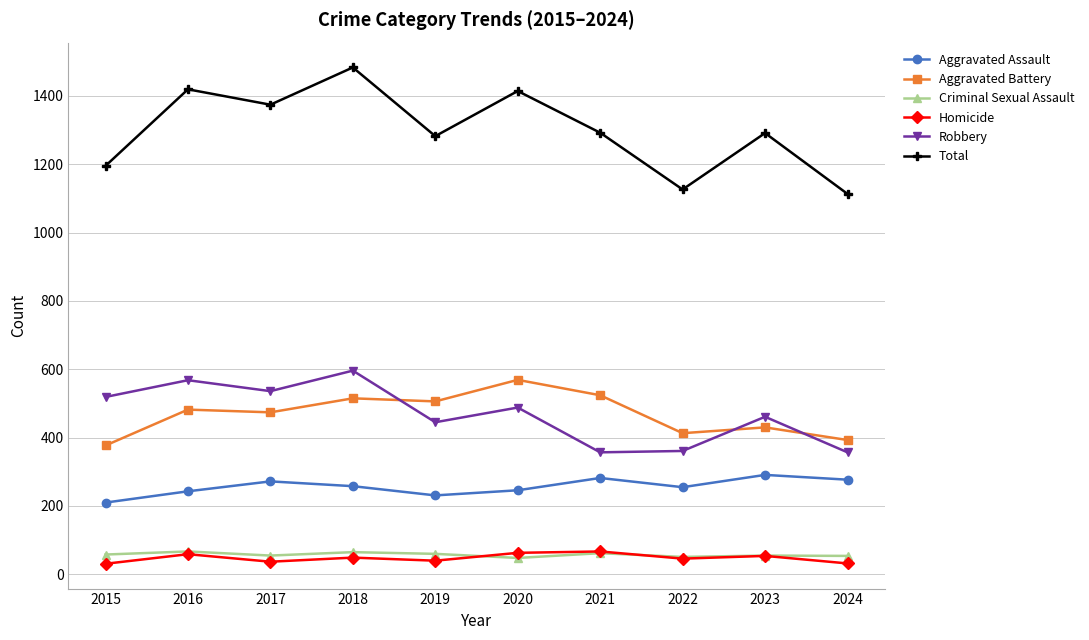

True or false: Total and Homicide cross at least once.

False